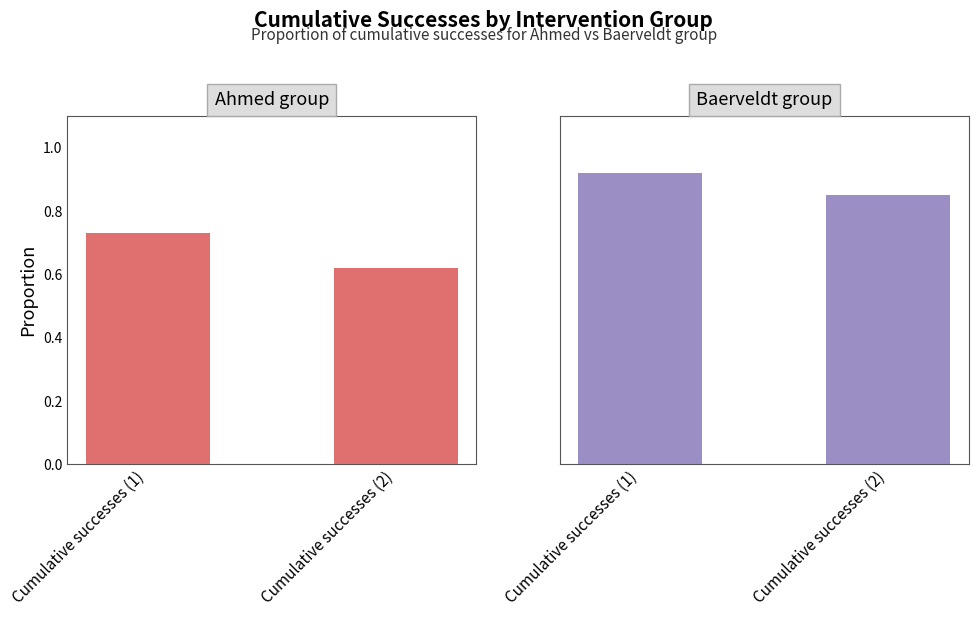

What is the label of the 1st bar from the right?

Cumulative successes (2)